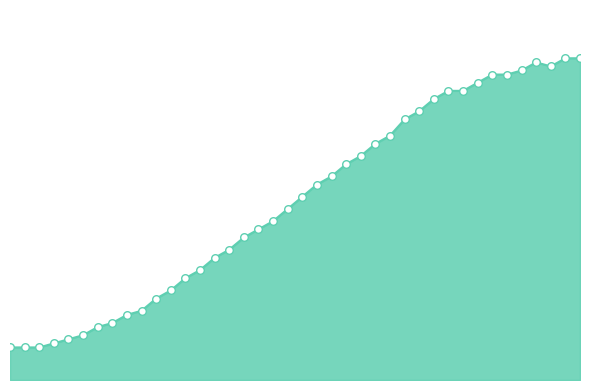

Does the chart have visible grid lines?

No